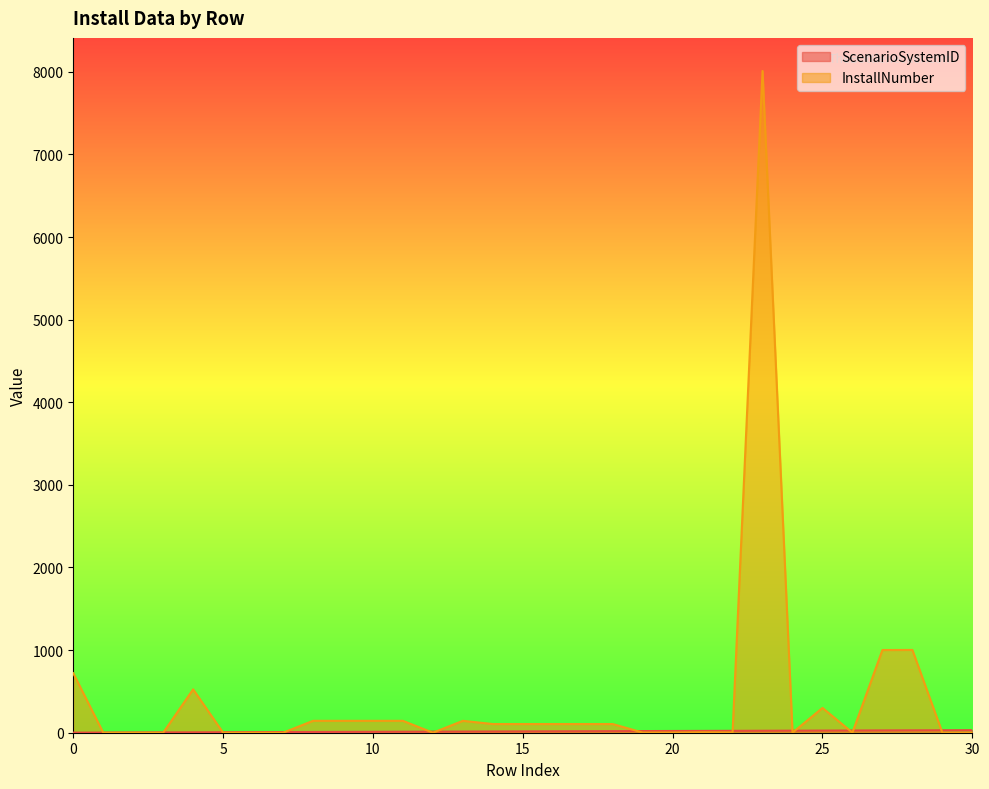

What is the difference between the ScenarioSystemID values at 2 and 10?

8